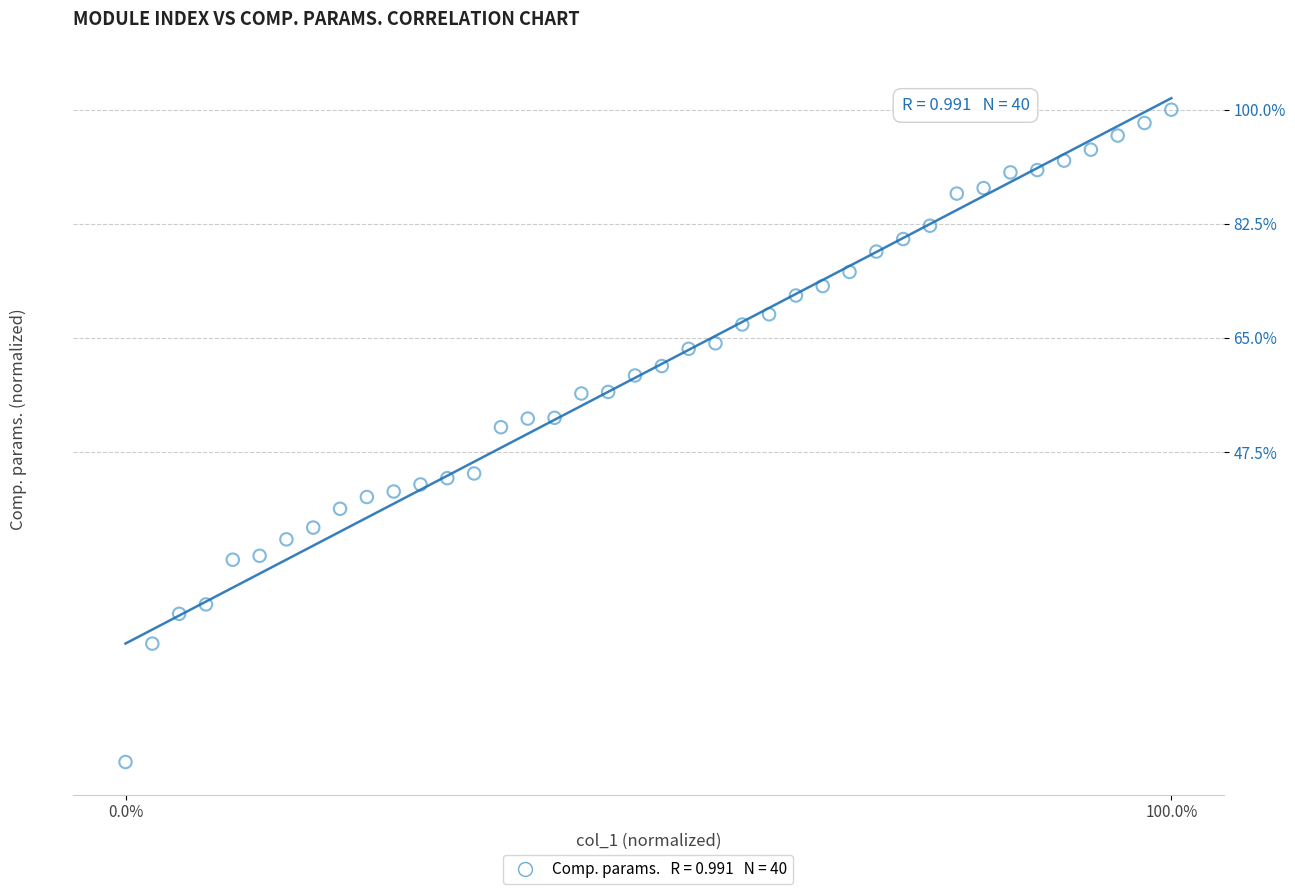

What Y value in the scatter plot is closest to 50?

51.3